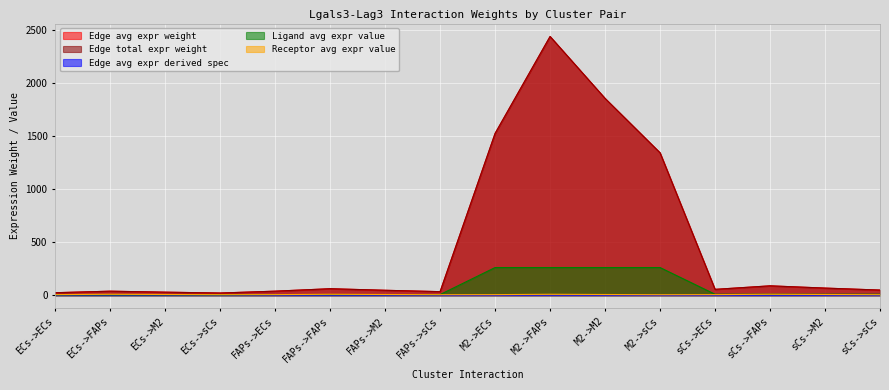

Reading left to right, transcribe all the data shown in this chart.

Edge avg expr weight: ECs->ECs=23.9	ECs->FAPs=38.2	ECs->M2=29.0	ECs->sCs=21.0	FAPs->ECs=38.4	FAPs->FAPs=61.4	FAPs->M2=46.7	FAPs->sCs=33.8	M2->ECs=1522.8	M2->FAPs=2435.1	M2->M2=1852.2	M2->sCs=1340.4	sCs->ECs=55.4	sCs->FAPs=88.6	sCs->M2=67.4	sCs->sCs=48.8
Edge total expr weight: ECs->ECs=23.9	ECs->FAPs=38.2	ECs->M2=29.0	ECs->sCs=21.0	FAPs->ECs=38.4	FAPs->FAPs=61.4	FAPs->M2=46.7	FAPs->sCs=33.8	M2->ECs=1522.8	M2->FAPs=2435.1	M2->M2=1852.2	M2->sCs=1340.4	sCs->ECs=55.4	sCs->FAPs=88.6	sCs->M2=67.4	sCs->sCs=48.8
Edge avg expr derived spec: ECs->ECs=0.0	ECs->FAPs=0.0	ECs->M2=0.0	ECs->sCs=0.0	FAPs->ECs=0.0	FAPs->FAPs=0.0	FAPs->M2=0.0	FAPs->sCs=0.0	M2->ECs=0.2	M2->FAPs=0.3	M2->M2=0.2	M2->sCs=0.2	sCs->ECs=0.0	sCs->FAPs=0.0	sCs->M2=0.0	sCs->sCs=0.0
Ligand avg expr value: ECs->ECs=4.1	ECs->FAPs=4.1	ECs->M2=4.1	ECs->sCs=4.1	FAPs->ECs=6.6	FAPs->FAPs=6.6	FAPs->M2=6.6	FAPs->sCs=6.6	M2->ECs=260.8	M2->FAPs=260.8	M2->M2=260.8	M2->sCs=260.8	sCs->ECs=9.5	sCs->FAPs=9.5	sCs->M2=9.5	sCs->sCs=9.5
Receptor avg expr value: ECs->ECs=5.8	ECs->FAPs=9.3	ECs->M2=7.1	ECs->sCs=5.1	FAPs->ECs=5.8	FAPs->FAPs=9.3	FAPs->M2=7.1	FAPs->sCs=5.1	M2->ECs=5.8	M2->FAPs=9.3	M2->M2=7.1	M2->sCs=5.1	sCs->ECs=5.8	sCs->FAPs=9.3	sCs->M2=7.1	sCs->sCs=5.1